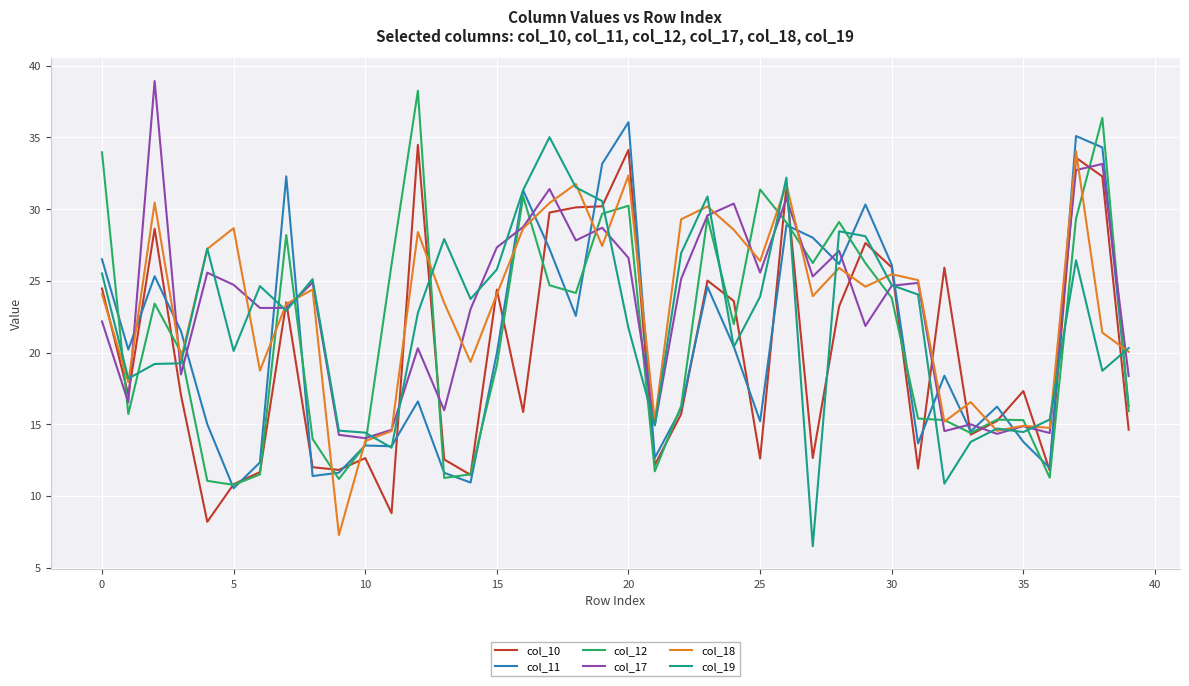

True or false: col_10 and col_19 cross at least once.

True